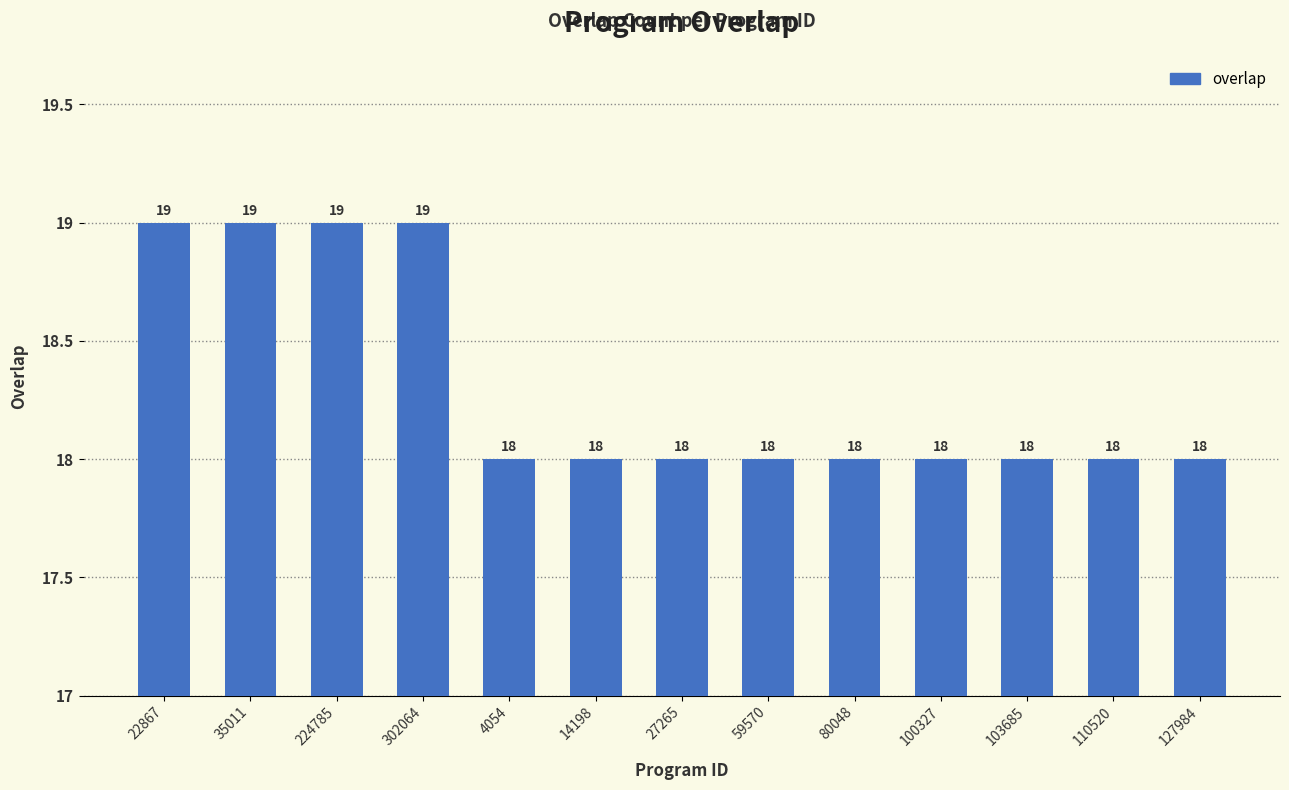

What position from the right is 110520?

2